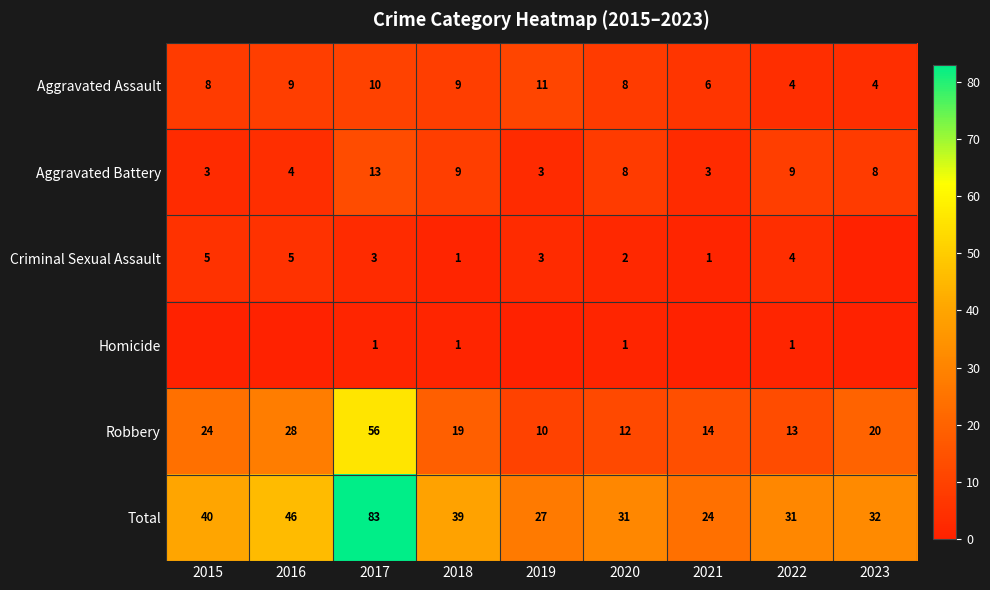

Where is Robbery nearest to the value 33?

2016